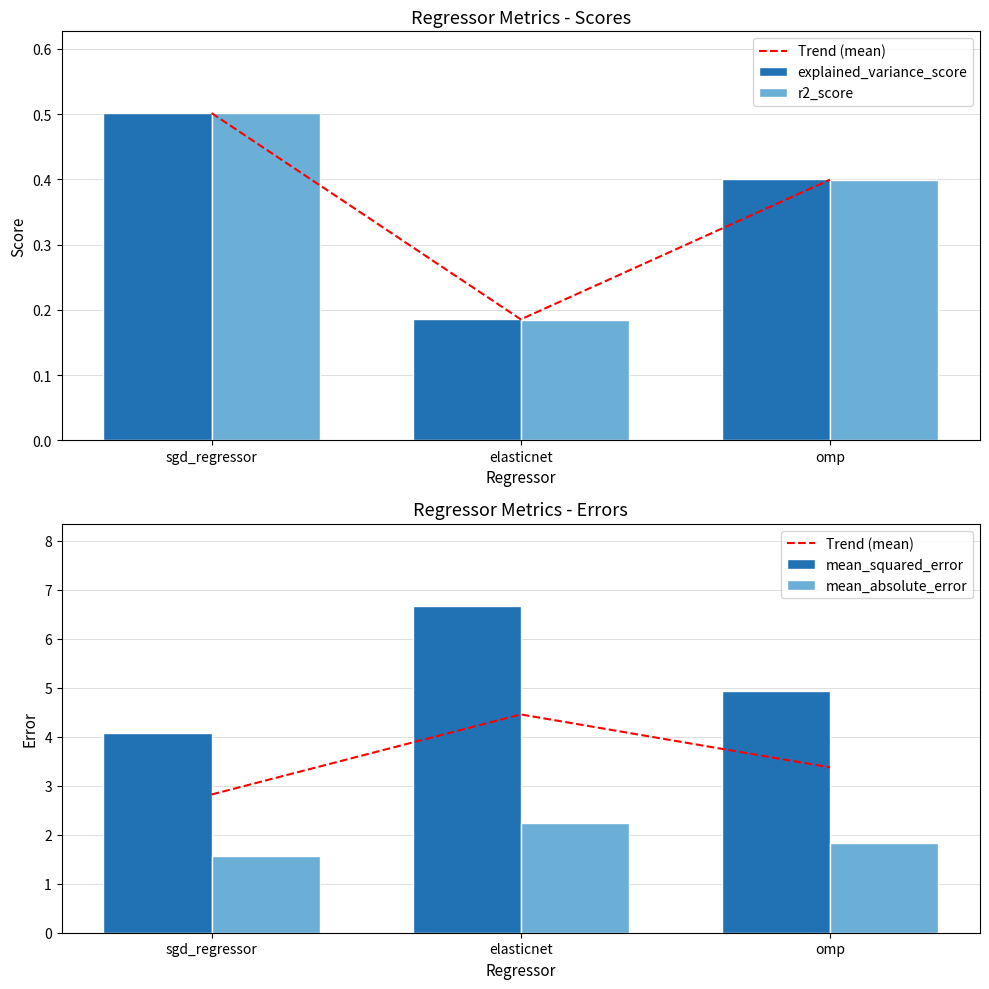

What is the approximate value of mean_squared_error at elasticnet?

6.7